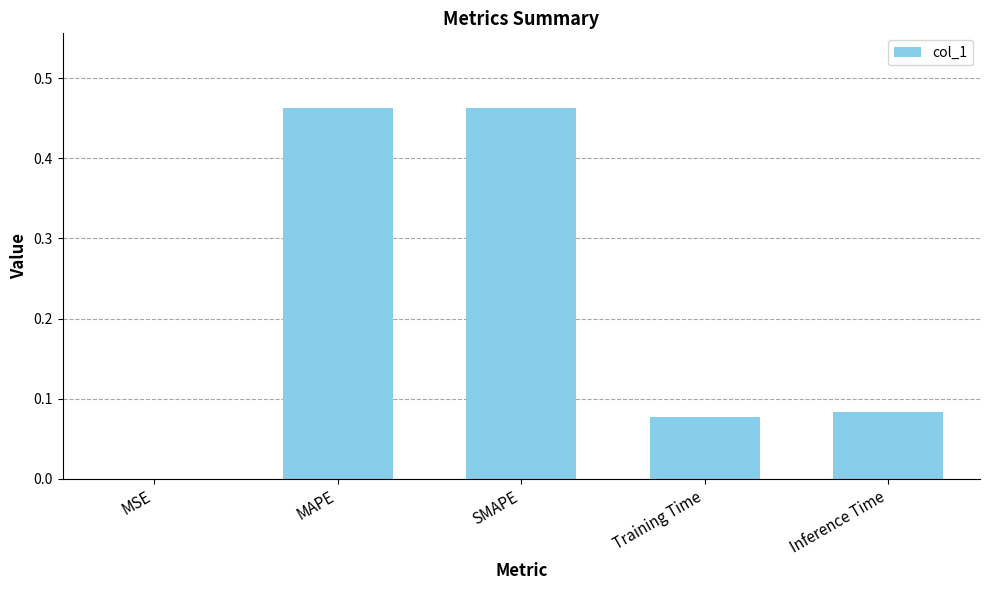

At which label is the value closest to 0?

MSE